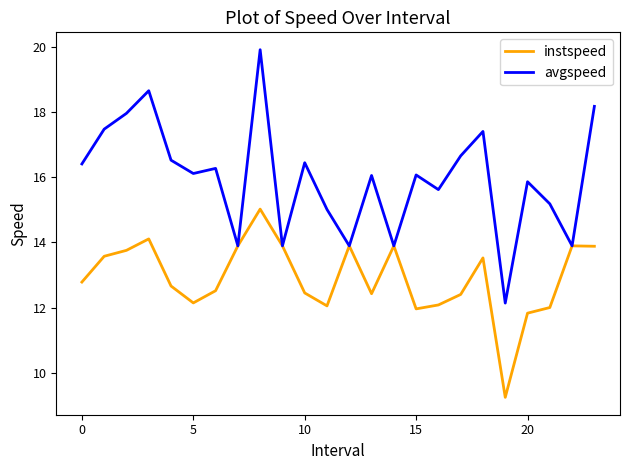

Rank the series by their average value, from lowest to highest.

instspeed, avgspeed